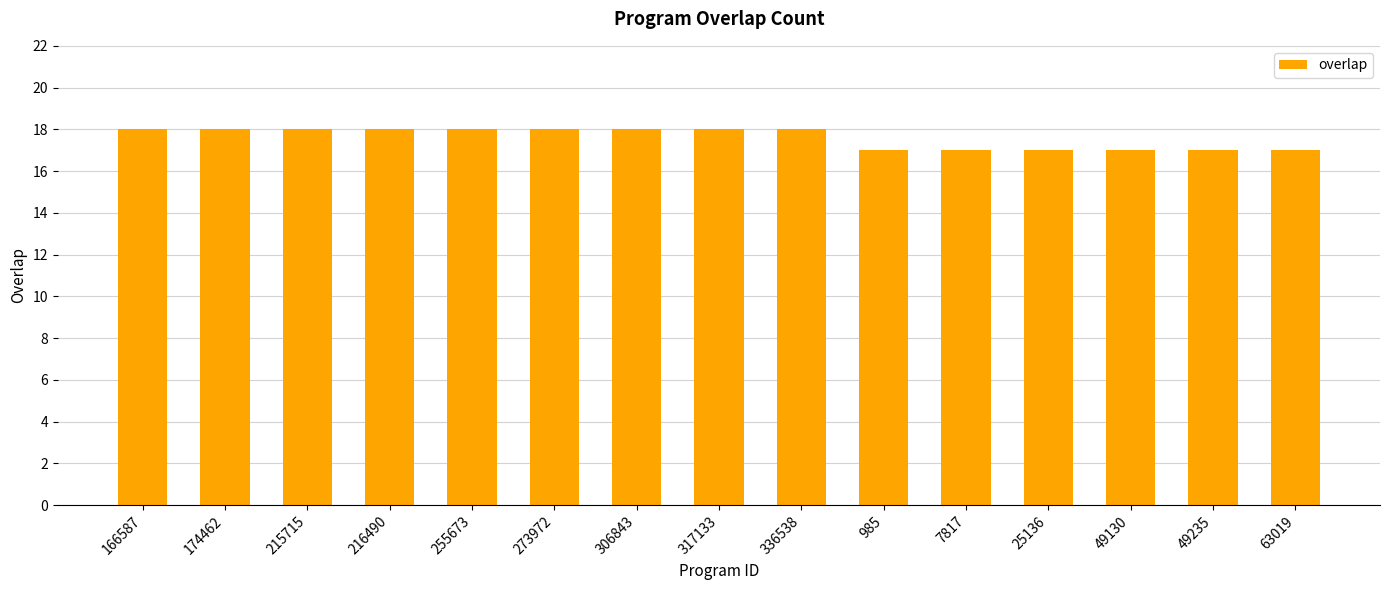

What is the label of the 8th bar from the left?

317133